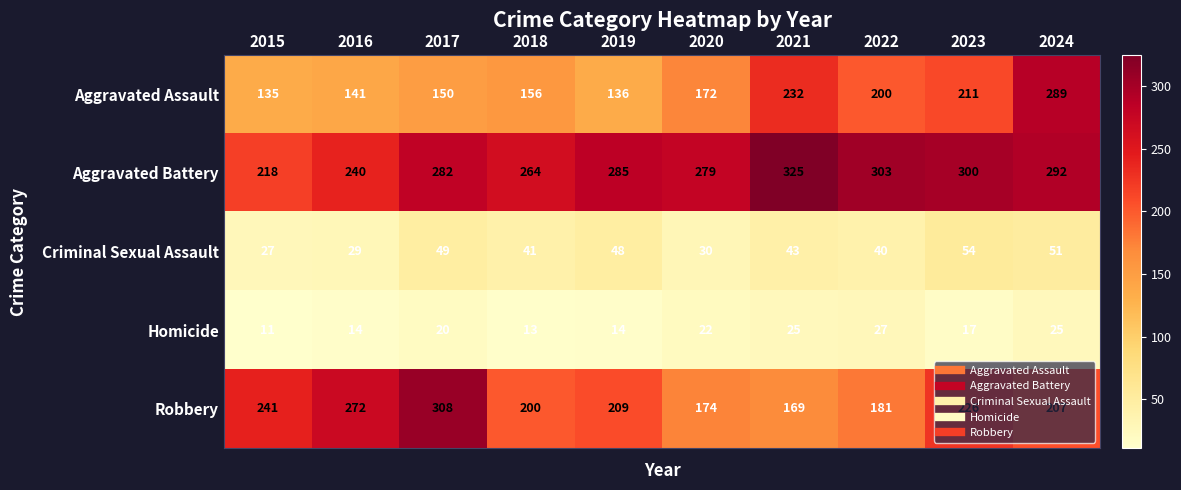

Count the number of categories in the chart.

10